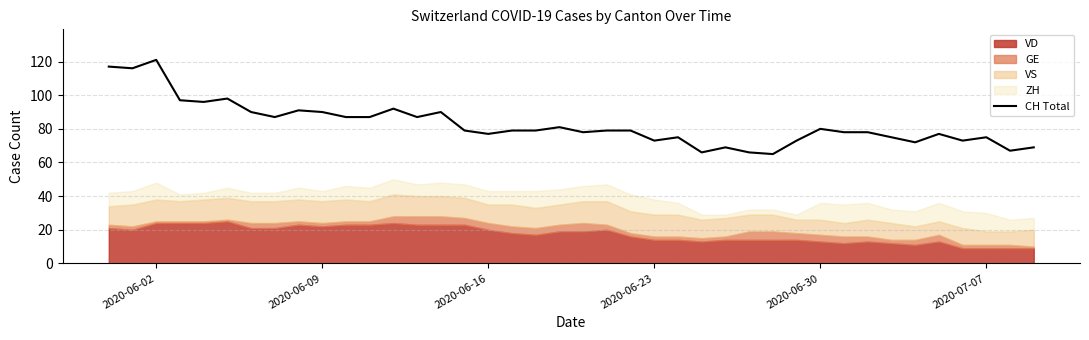

At which label does CH Total reach its peak?

2020-06-02